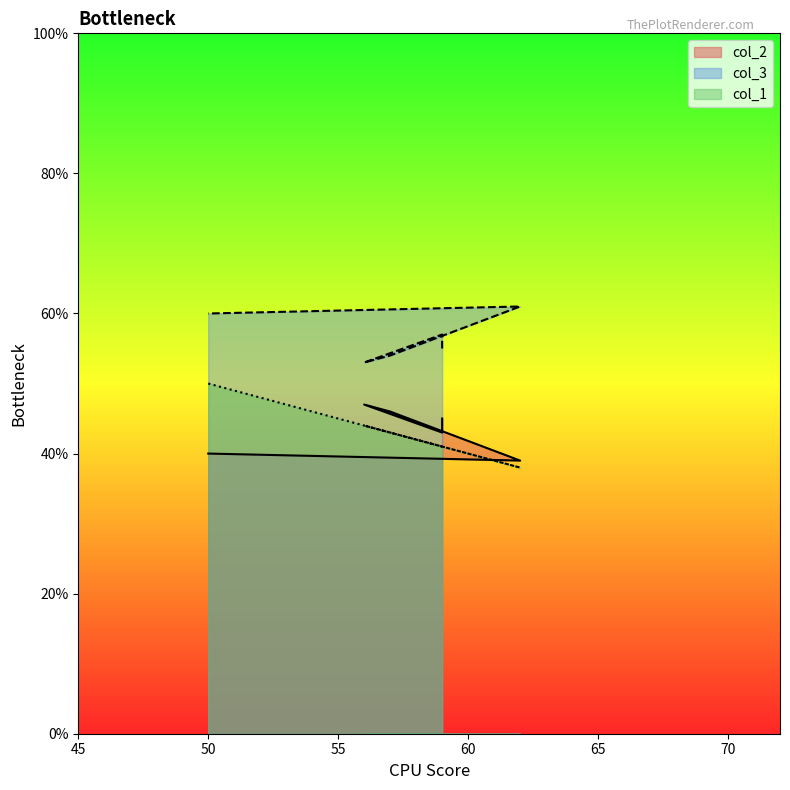

What is the sum of the col_3 values at 59 and 62?

116